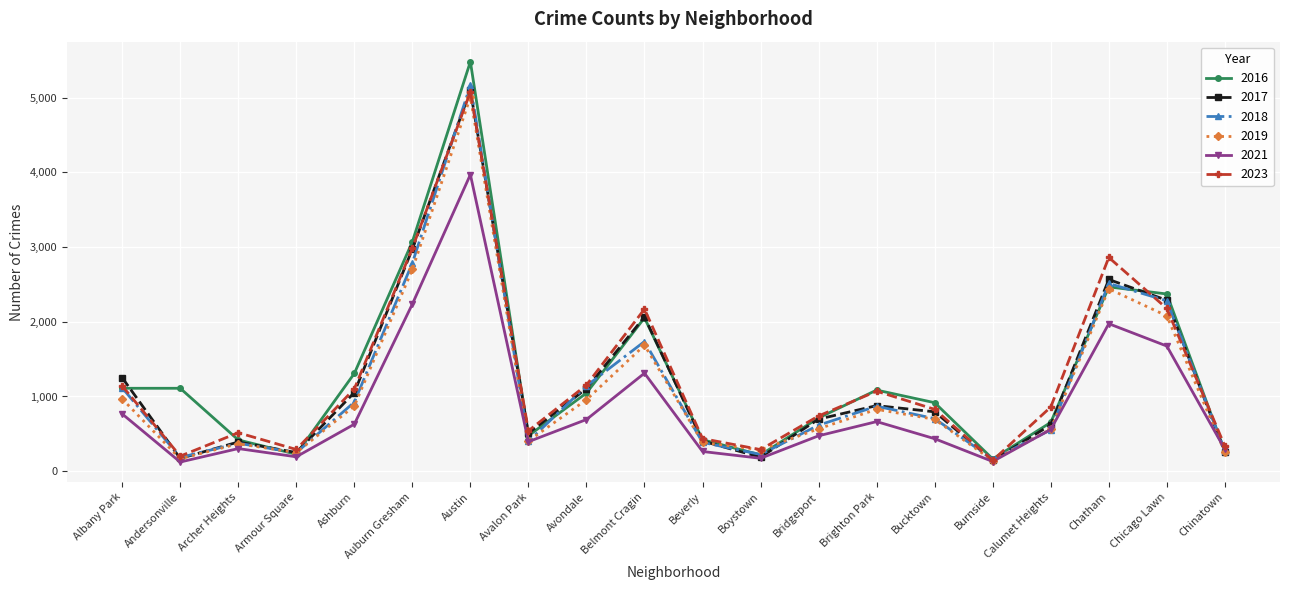

How many interior local valleys does the 2019 series have?

5